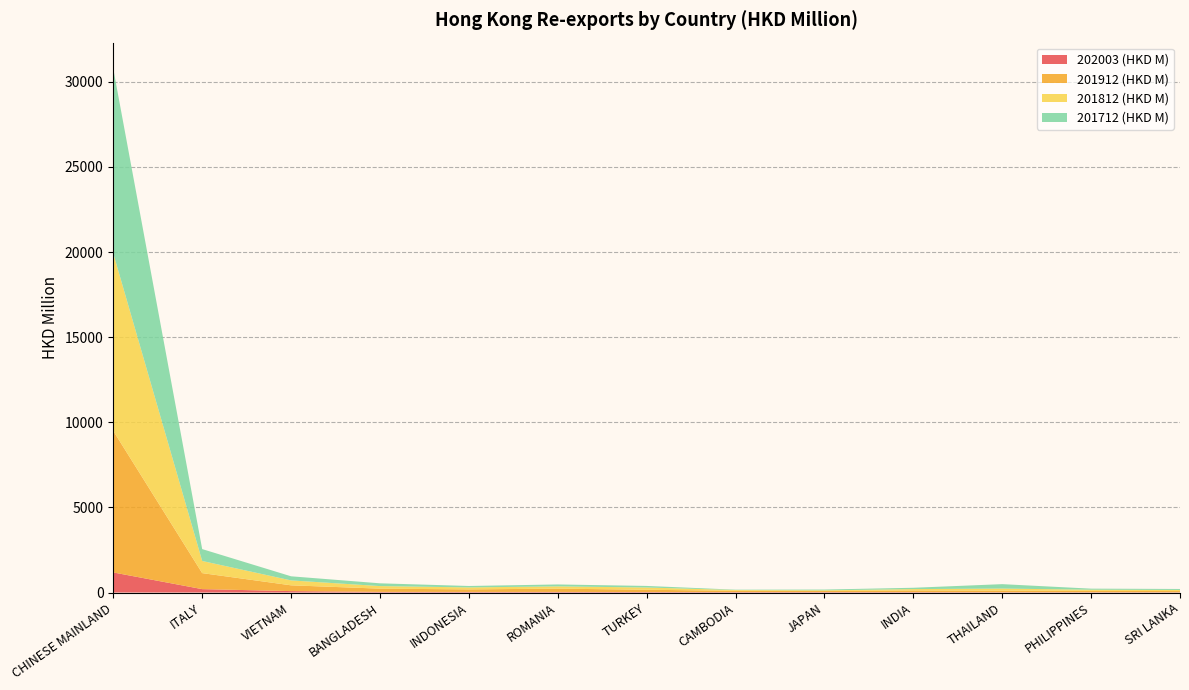

Reading left to right, extract all data points from this chart.

202003 (HKD M): 1178.8	199.0	83.5	37.3	35.0	34.4	28.9	25.6	25.0	23.1	17.4	16.8	14.7
201912 (HKD M): 8313.0	940.7	339.5	190.1	149.0	194.0	133.7	75.9	65.3	99.4	95.1	79.7	71.1
201812 (HKD M): 10425.6	713.5	288.8	151.1	116.4	132.6	132.4	44.6	38.8	78.7	119.8	67.8	66.0
201712 (HKD M): 10844.9	697.9	240.8	162.2	83.6	112.7	91.7	20.2	45.1	78.0	259.5	62.7	56.2